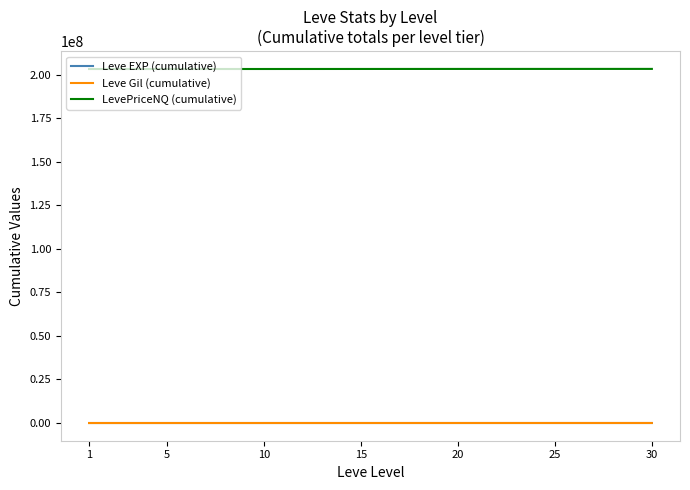

How many lines are shown in the chart?

3